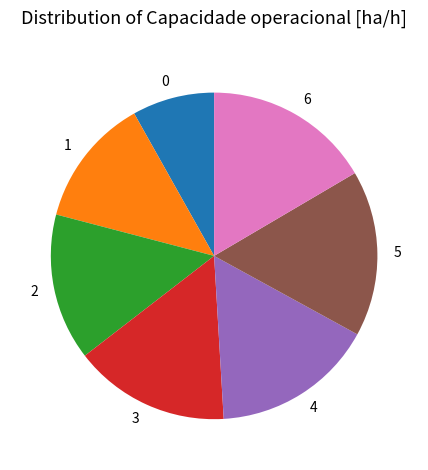

The 3 slice represents 24% of the pie. True or false?

False